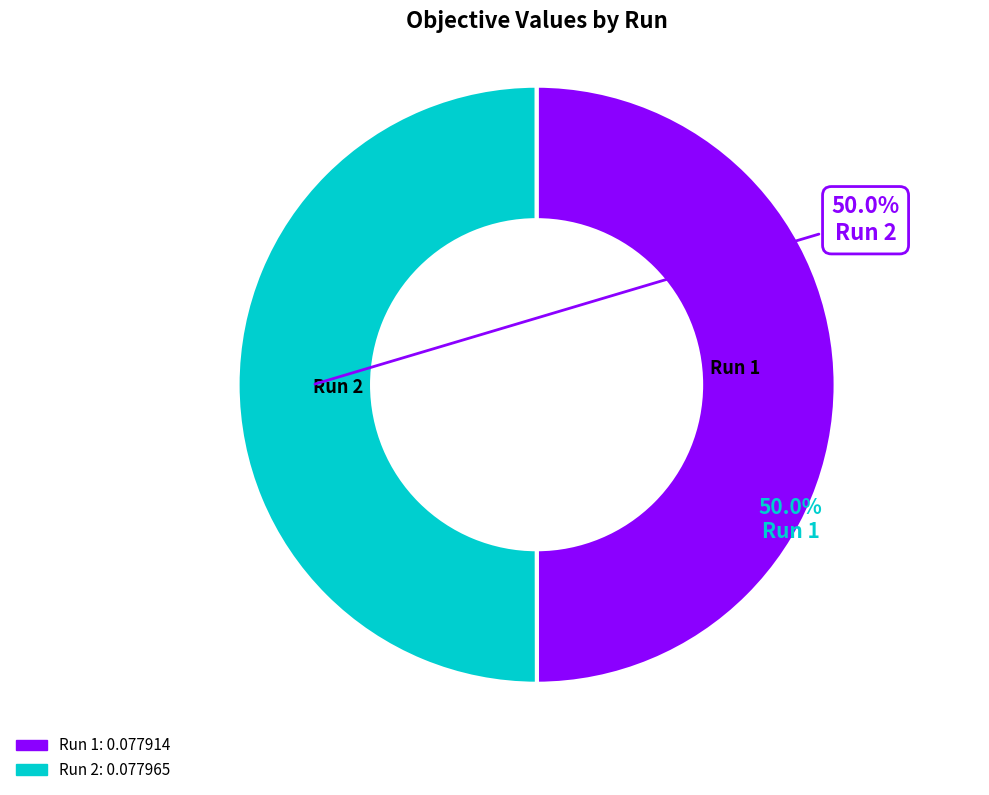

To the nearest percent, what percentage of the pie is Run 2?

50%